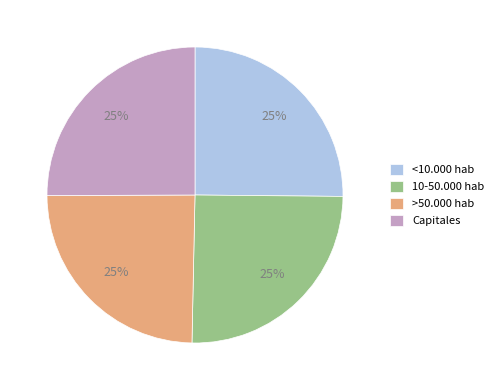

To the nearest percent, what is the combined percentage of >50.000 hab and Capitales?

50%